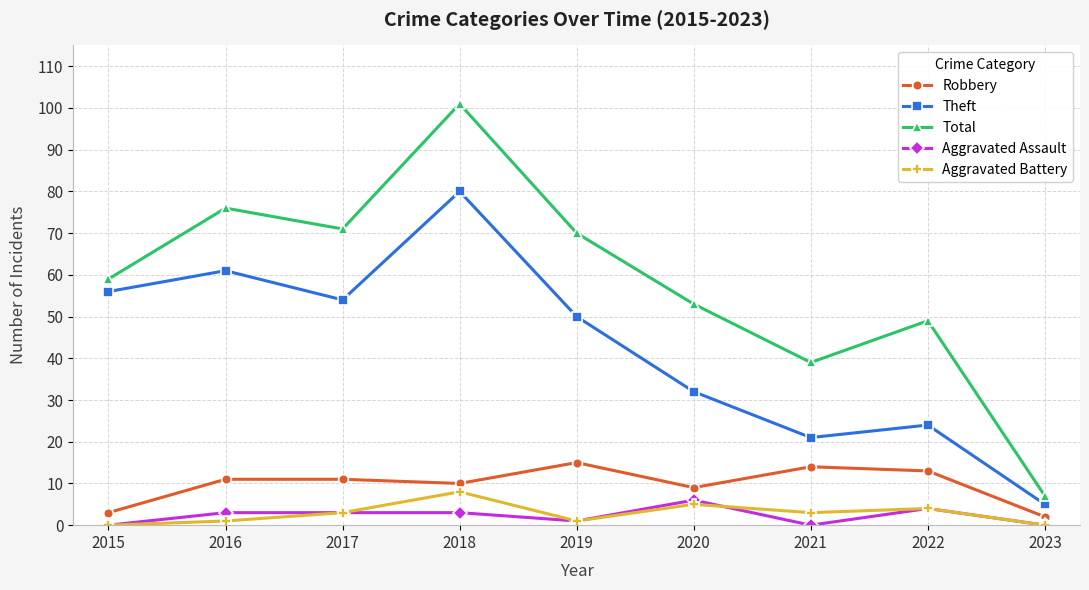

True or false: Aggravated Battery and Robbery cross at least once.

False